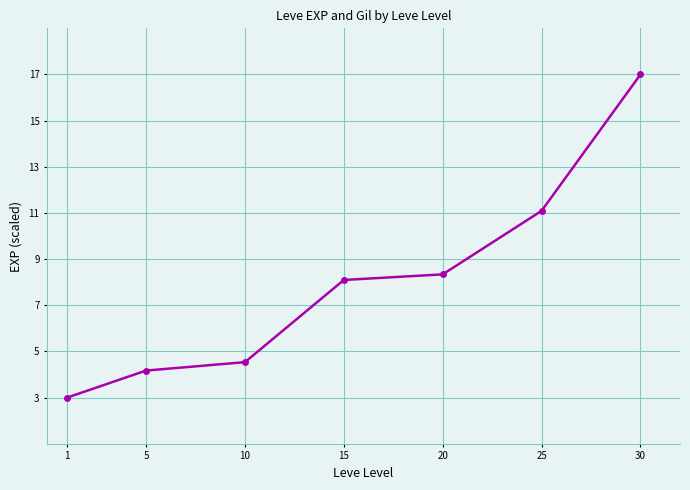

Which label corresponds to the largest value in the chart?

30